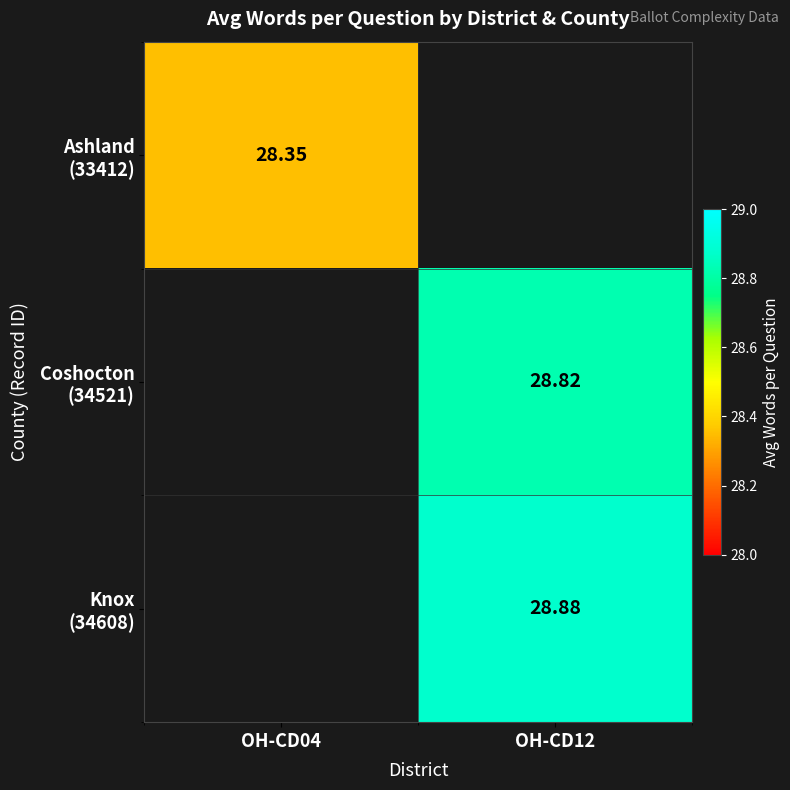

Which series has the largest range (max minus min)?

Ashland (33412)